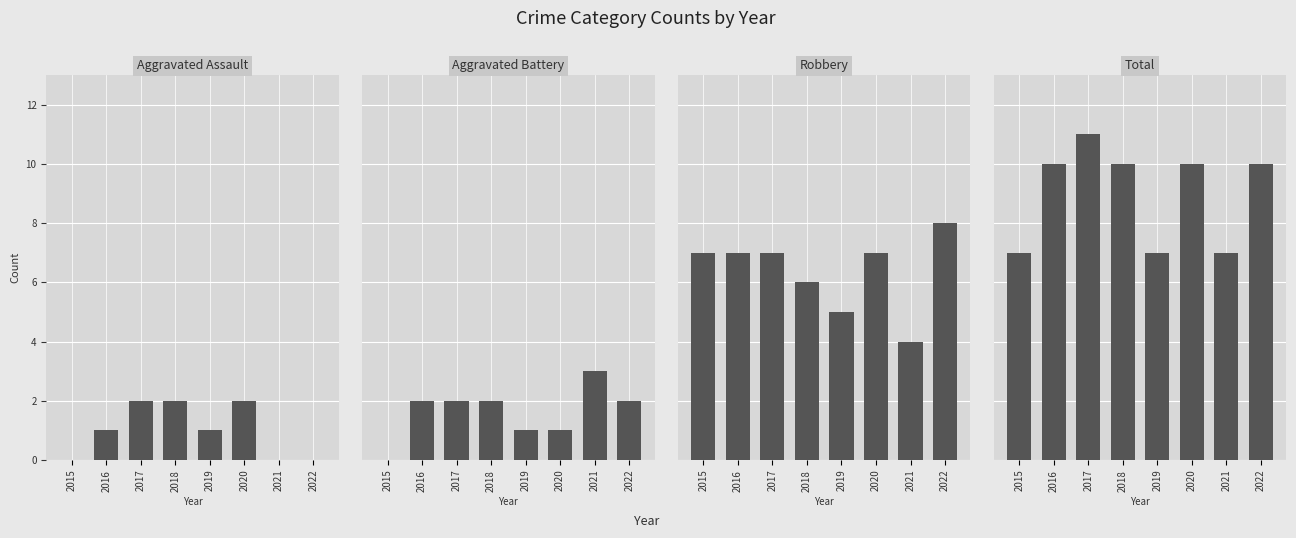

How many categories are shown in the chart?

8